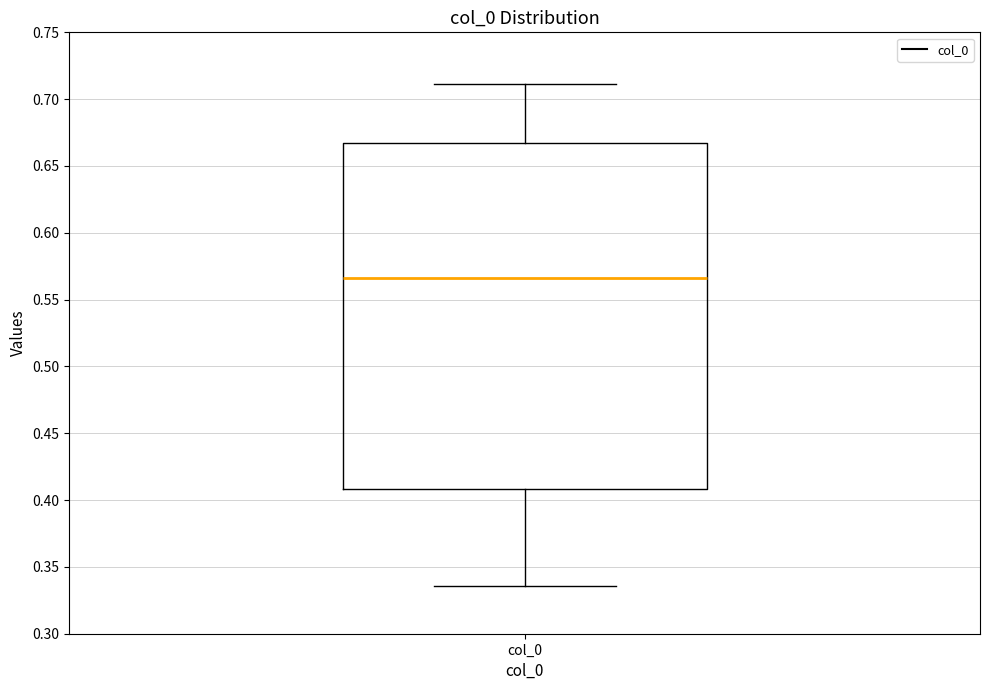

Where does the median line of the box for col_0 sit on the y-axis? The values are not printed on the chart, so give them approximately, as read against the axis.

0.565